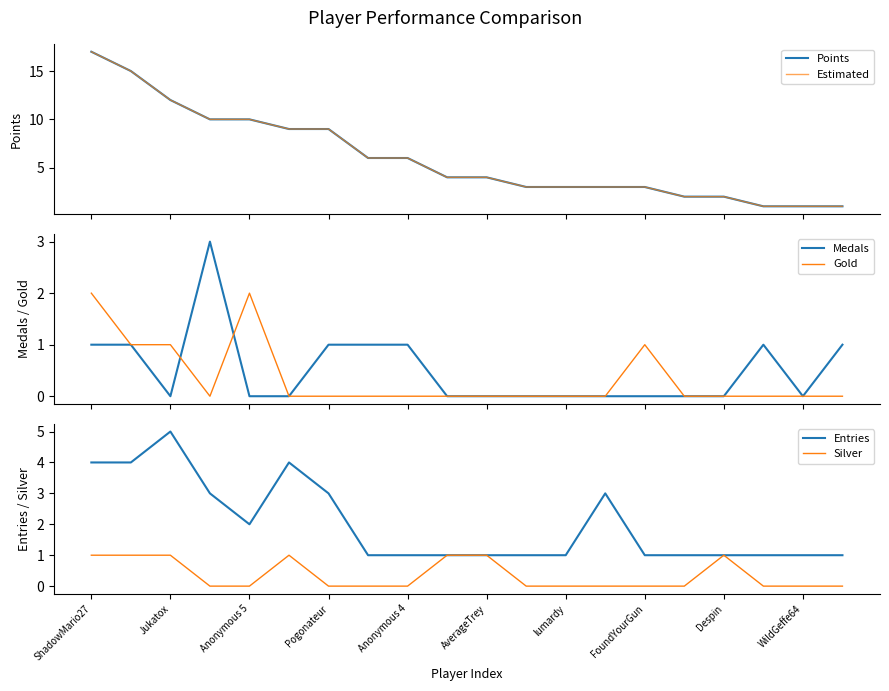

How many Entries values are between 1 and 3?

16